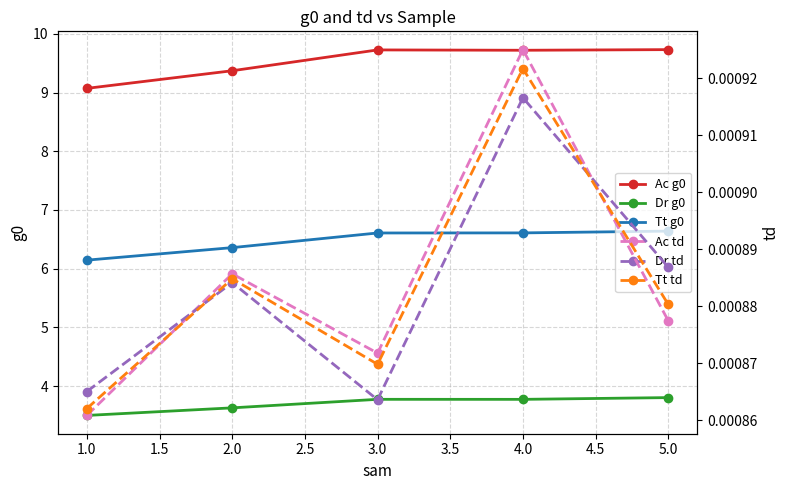

True or false: Dr g0 and Tt g0 cross at least once.

False